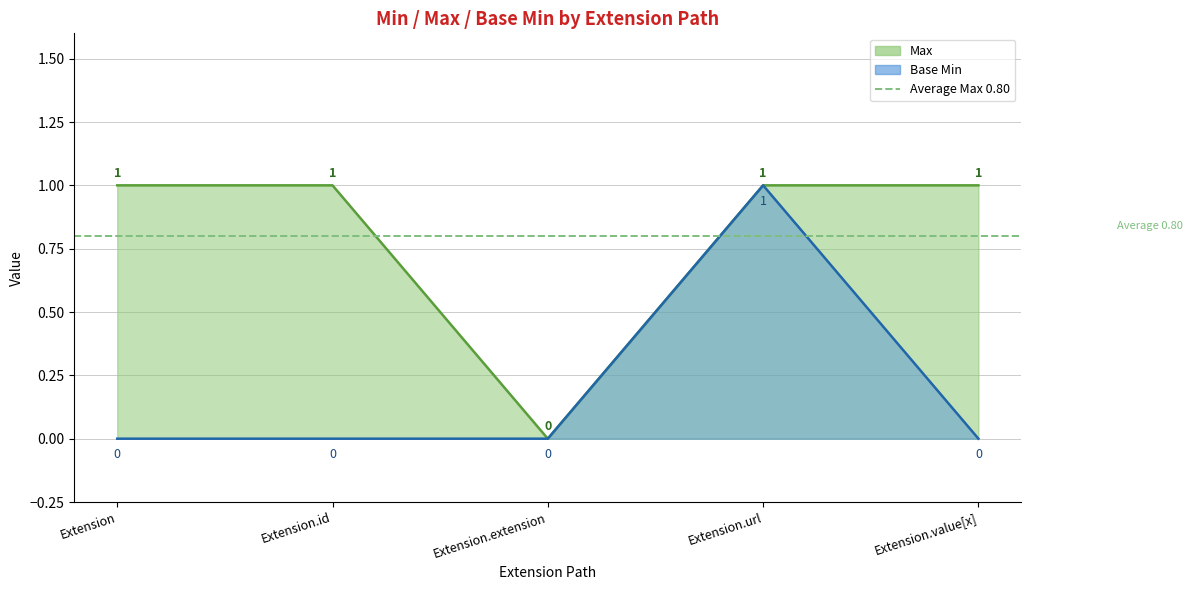

Rank the series by their average value, from highest to lowest.

Max, Base Min